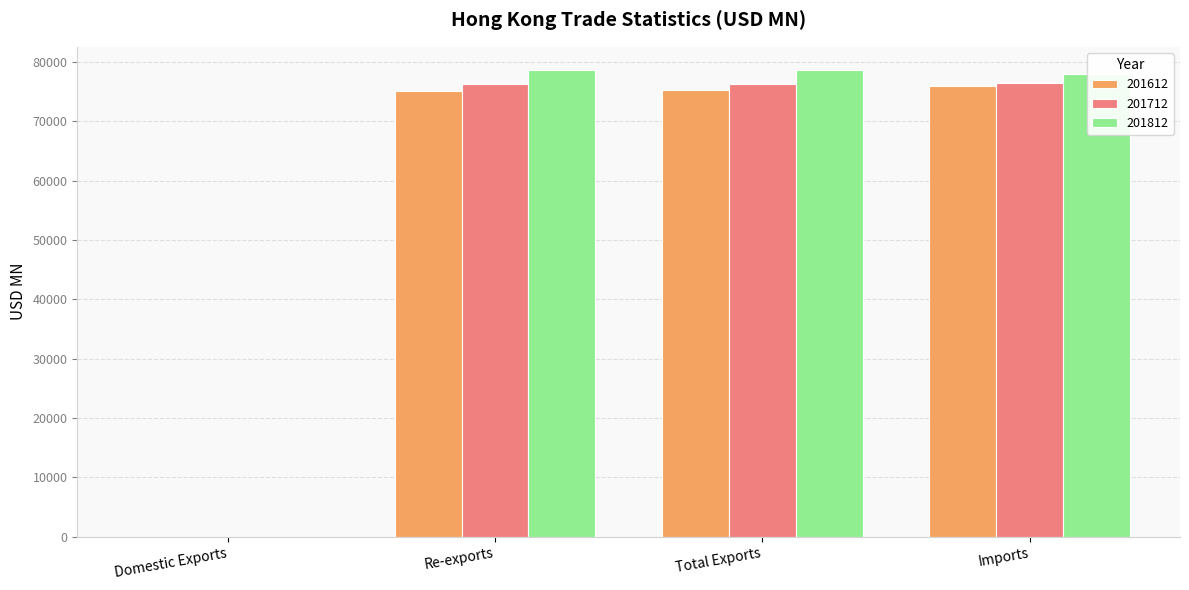

What is the highest value of the 201812 series?

78617.5